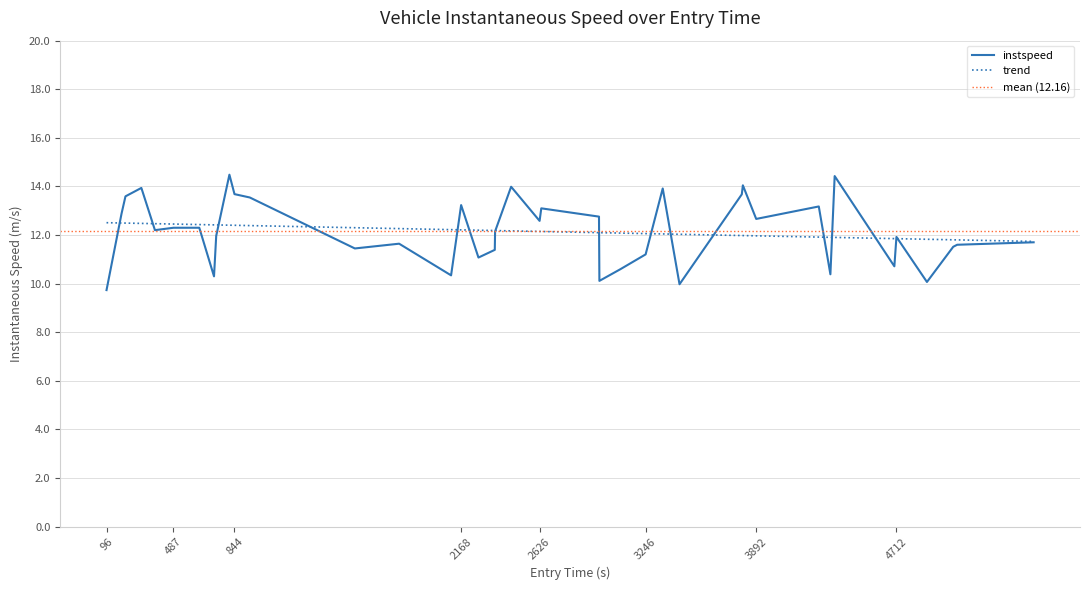

Reading left to right, transcribe all the data shown in this chart.

9.7	12.9	13.6	13.9	12.2	12.3	12.3	10.3	12.0	14.5	13.7	13.5	11.4	11.6	10.3	13.2	11.1	11.4	12.2	14.0	12.6	13.1	12.8	10.1	10.6	11.2	13.9	10.0	13.7	14.0	12.7	13.2	10.4	14.4	10.7	11.9	10.1	11.5	11.6	11.7